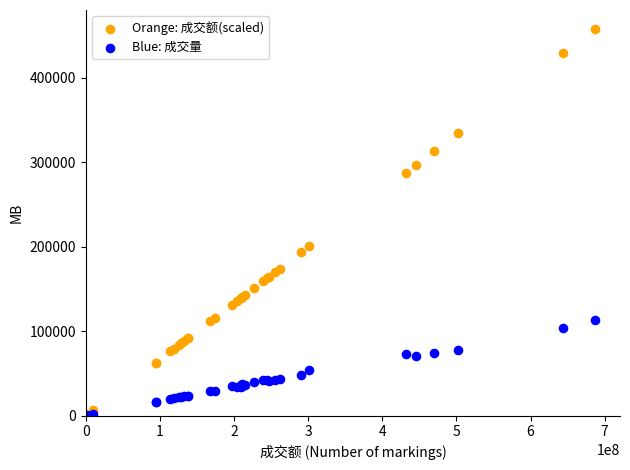

What are all the series names shown in the legend?

Orange: 成交额(scaled), Blue: 成交量